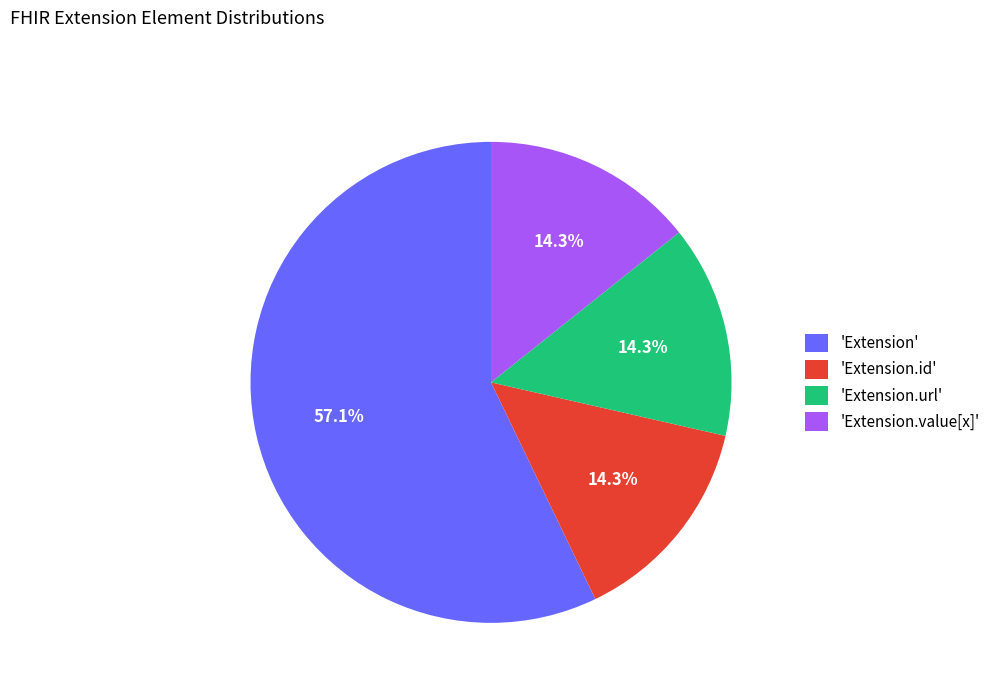

What portion of the pie excludes 'Extension.url'?

85.7%